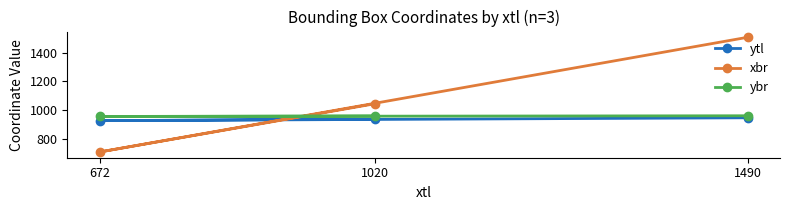

What is the total value across all series at 1020?

2940